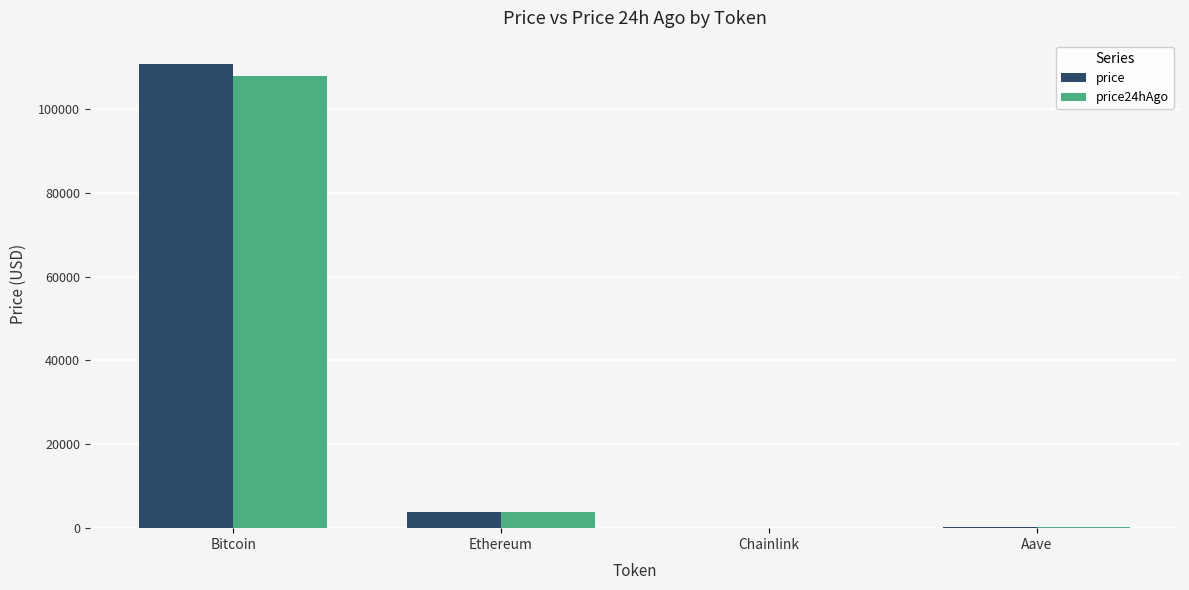

The price24hAgo series shows 3786.8 at Ethereum. True or false?

True